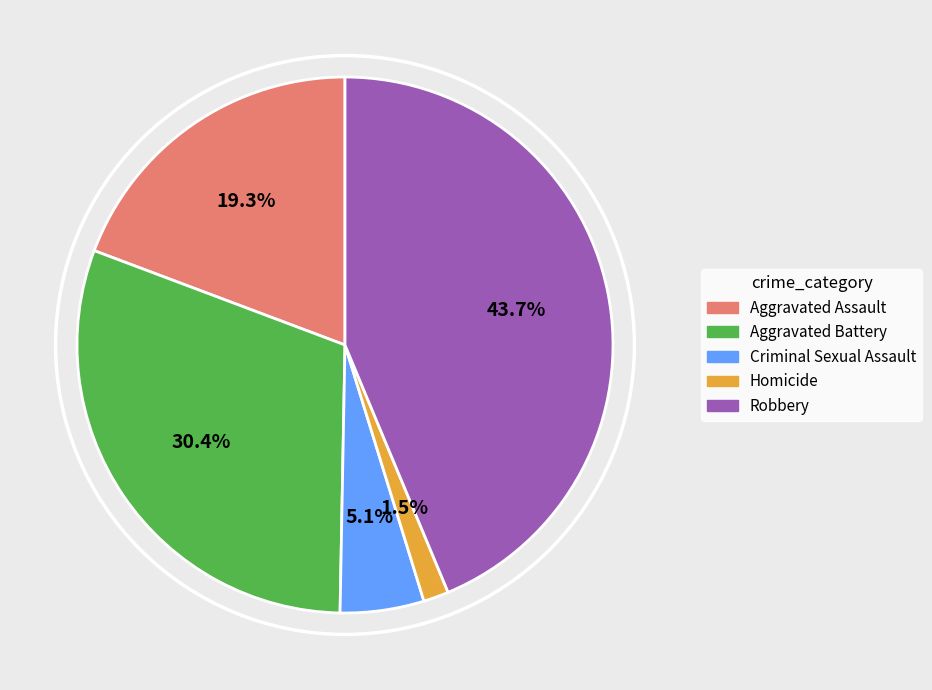

What percentage is the Criminal Sexual Assault slice, to the nearest percent?

5%